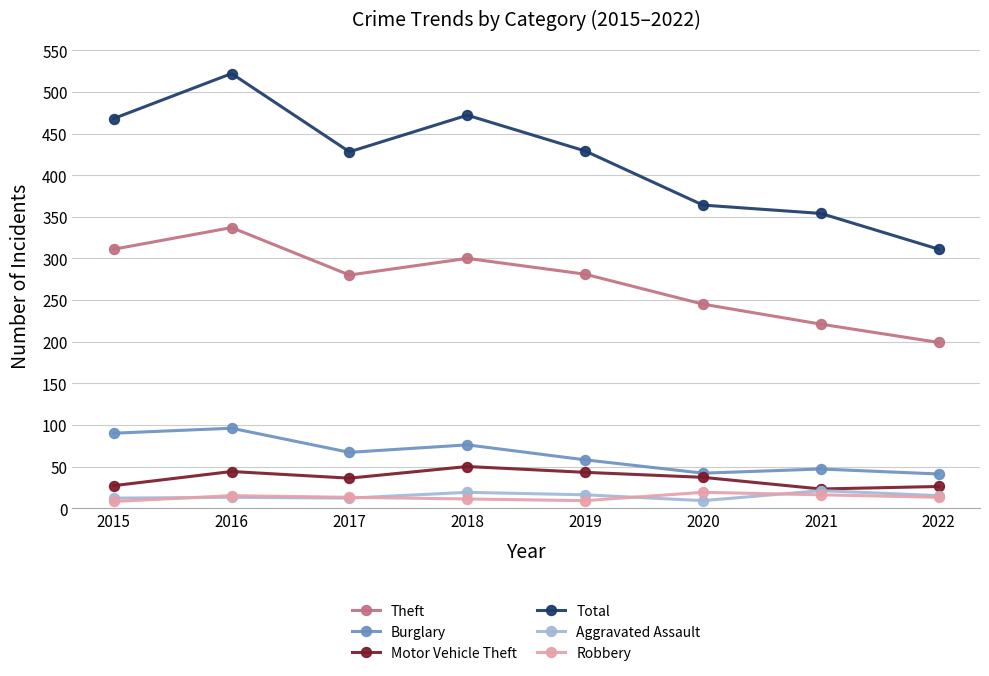

True or false: Theft and Motor Vehicle Theft intersect in this chart.

False